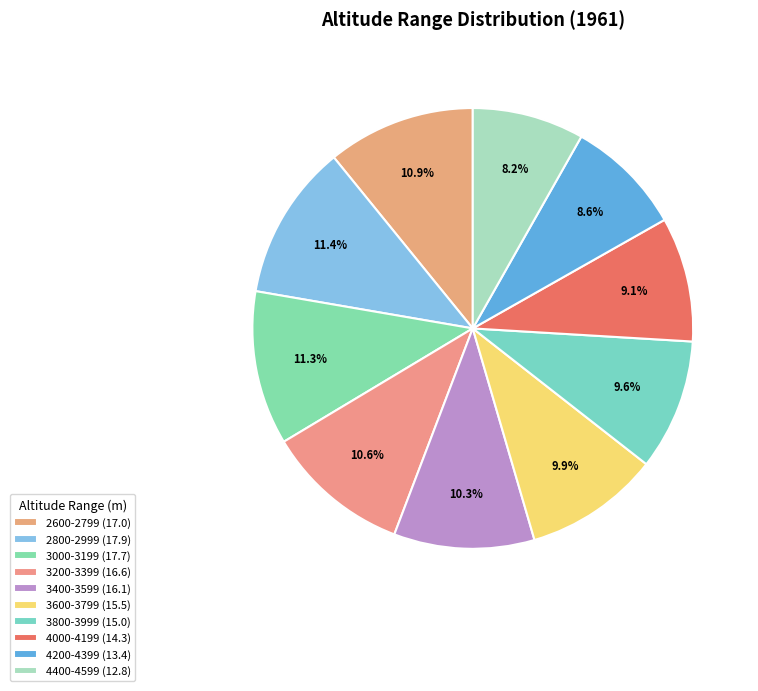

Rank the categories by value from highest to lowest.

2800-2999, 3000-3199, 2600-2799, 3200-3399, 3400-3599, 3600-3799, 3800-3999, 4000-4199, 4200-4399, 4400-4599